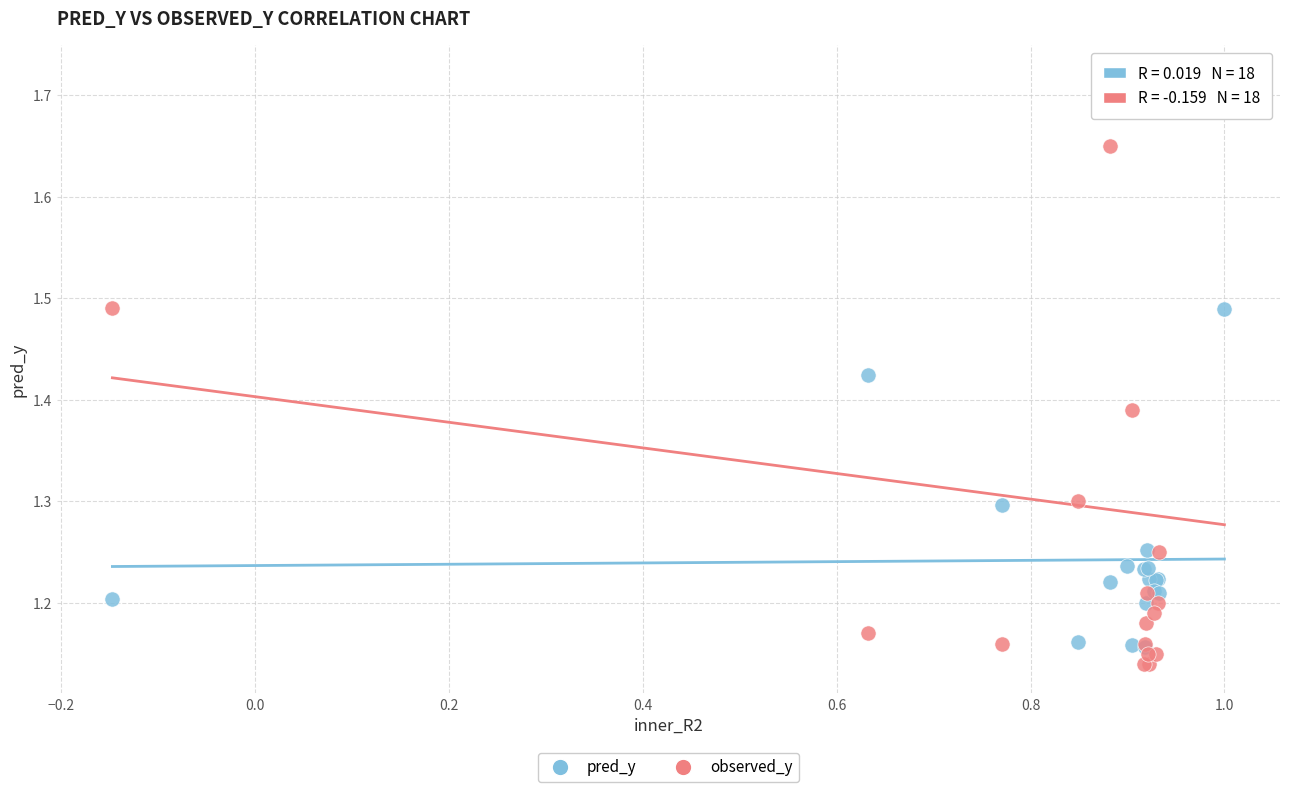

What are all the series names shown in the legend?

pred_y, observed_y